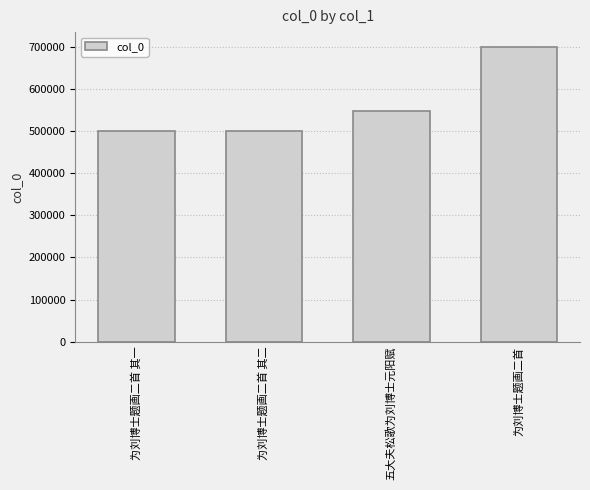

How many bars are there in total?

4